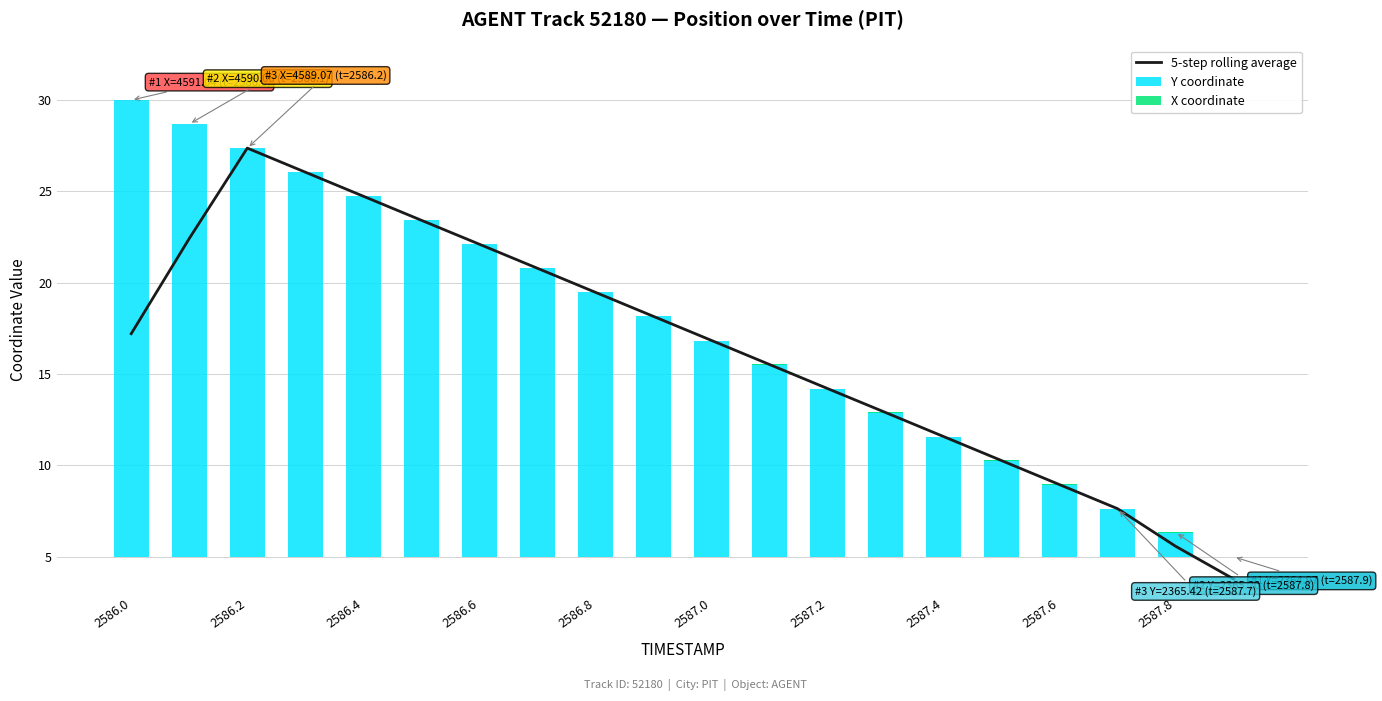

What is the lowest value of the 5-step rolling average series?

3.8